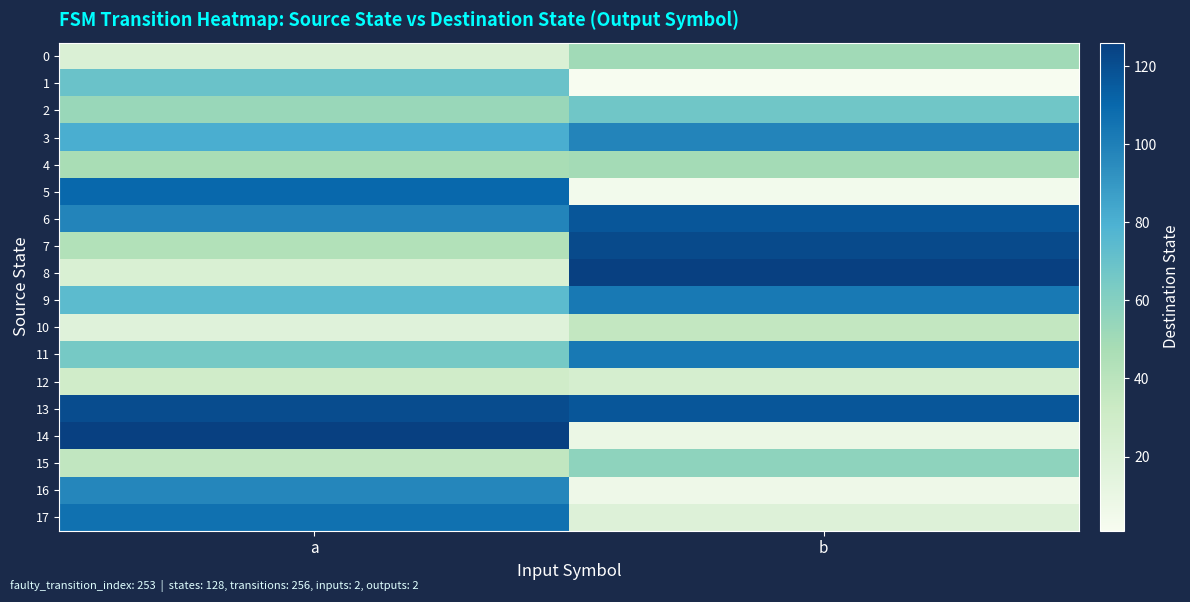

What is the spread (max minus min) of values at b?

125